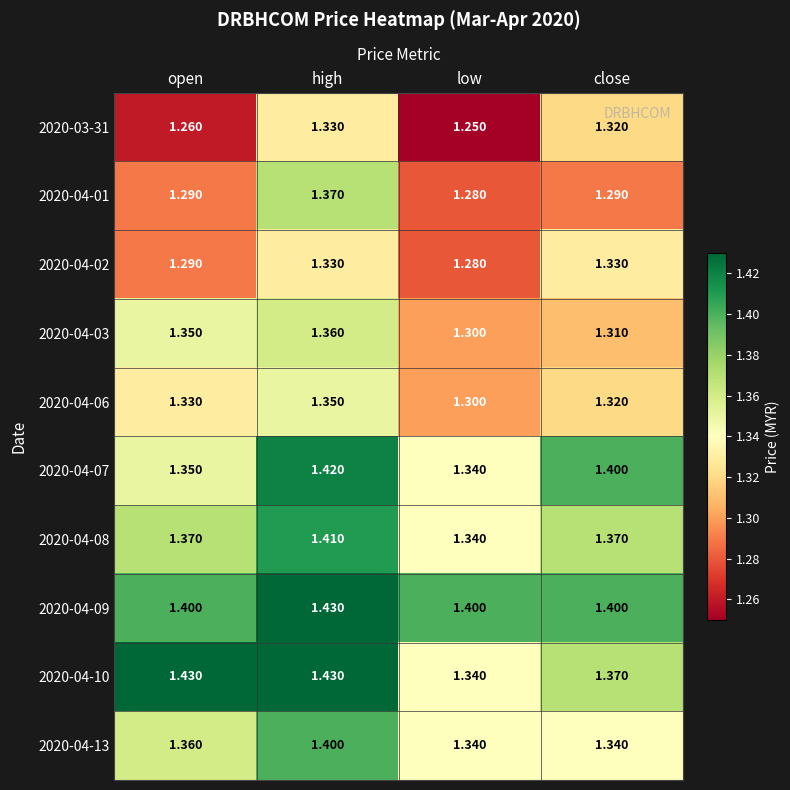

Rank the categories by 2020-03-31 value from highest to lowest.

high, close, open, low